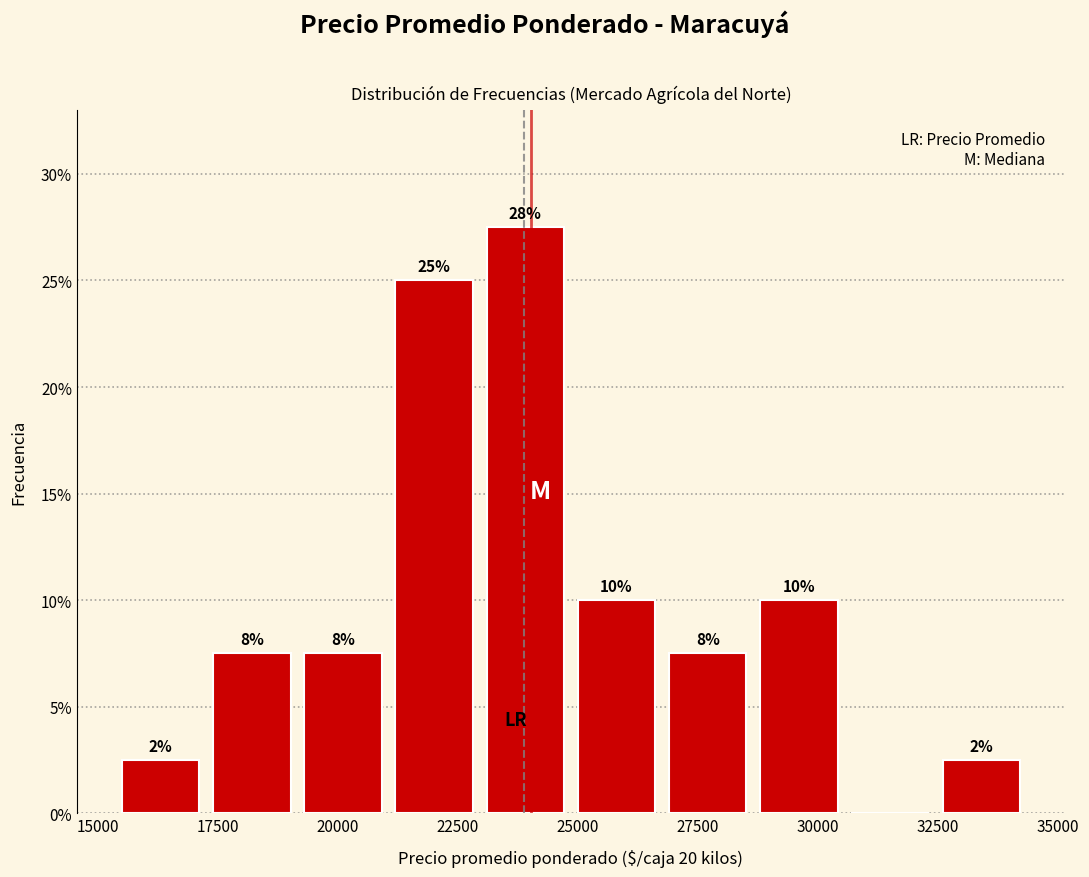

Read against the x-axis, roughly where is the centre of the tallest bar?

24000